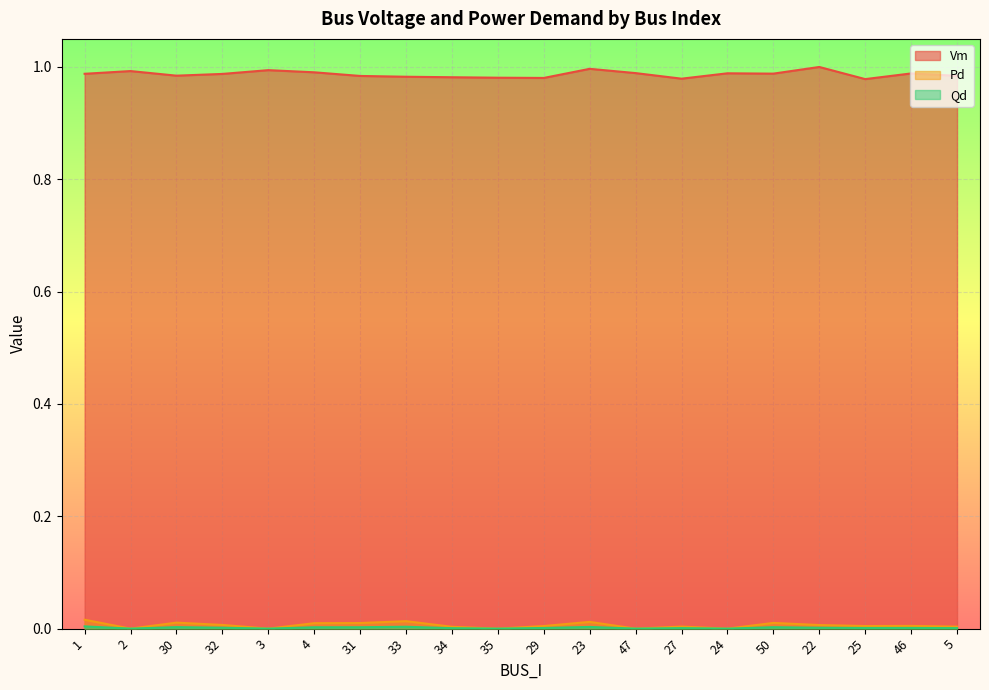

Between 31 and 22, which is larger?

22